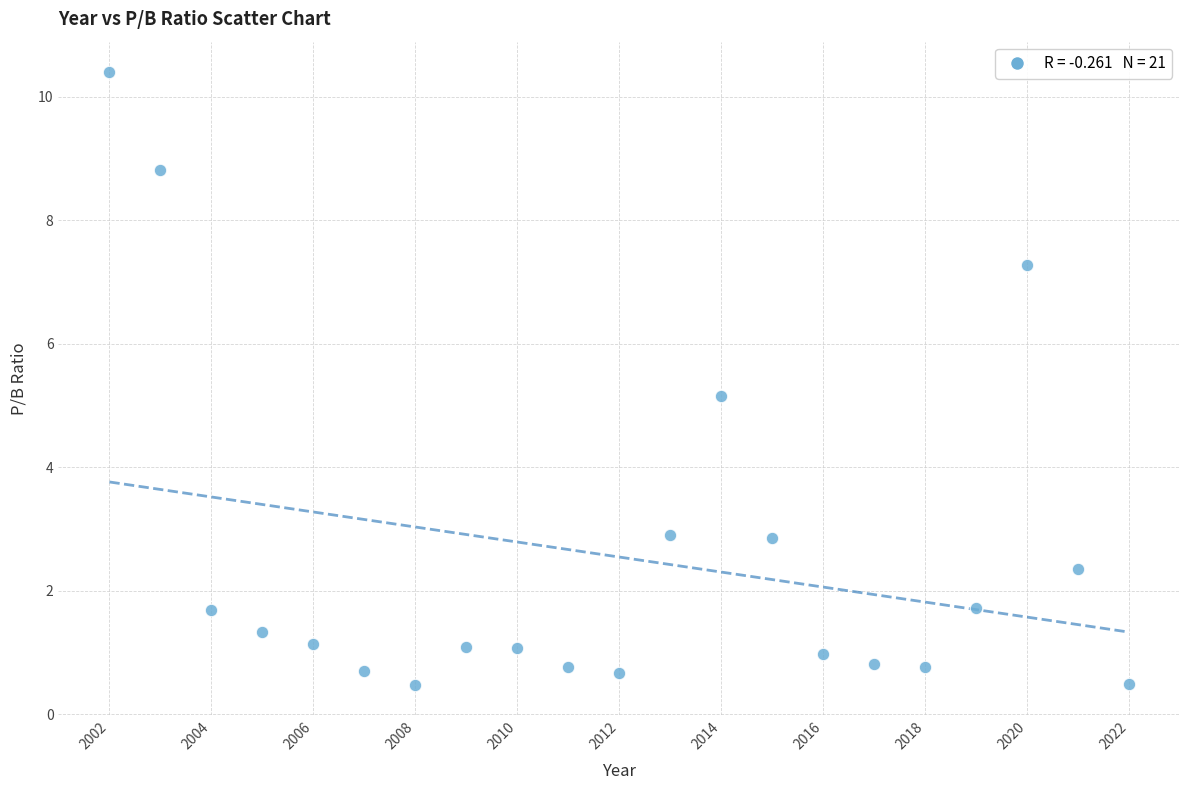

What Y value in the scatter plot is closest to 5?

5.2